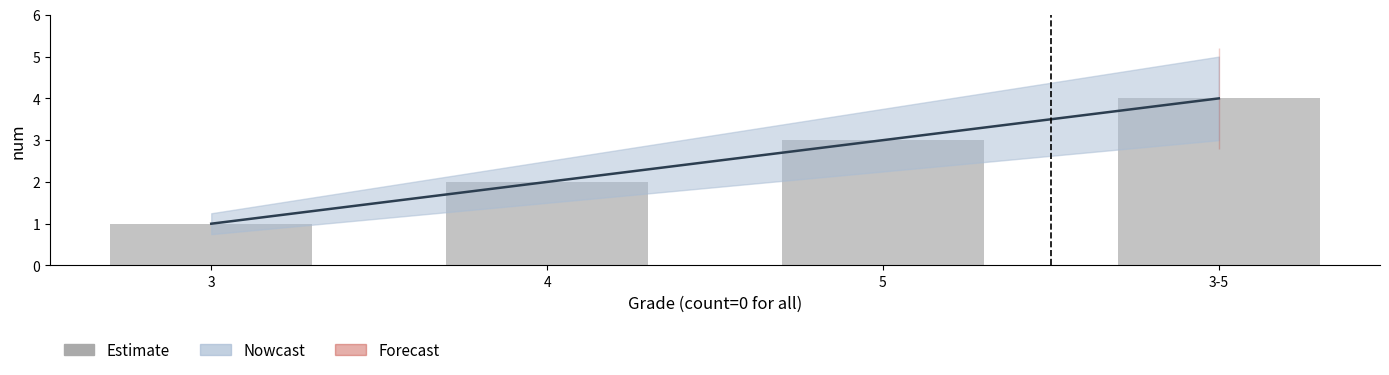

Where does the Estimate series first go above 3?

3-5